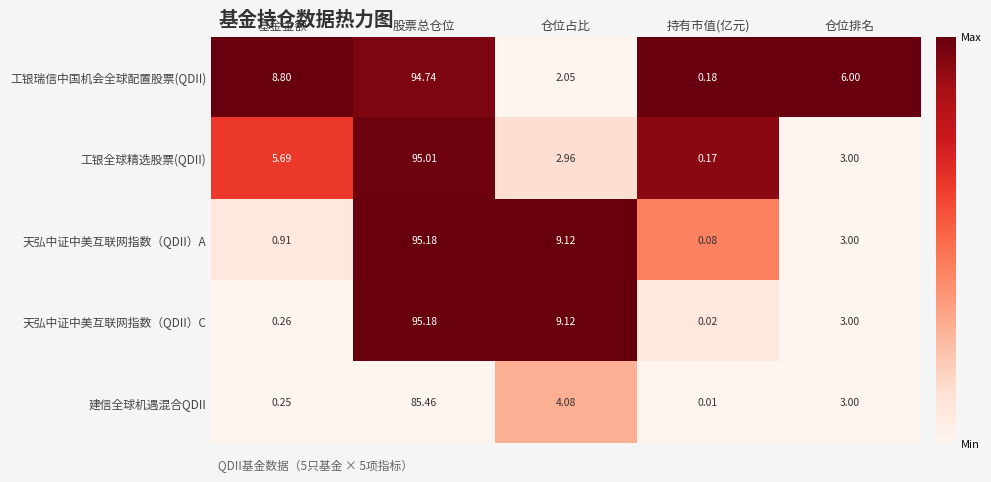

Which series changed the most between 基金金额 and 仓位排名?

工银瑞信中国机会全球配置股票(QDII)